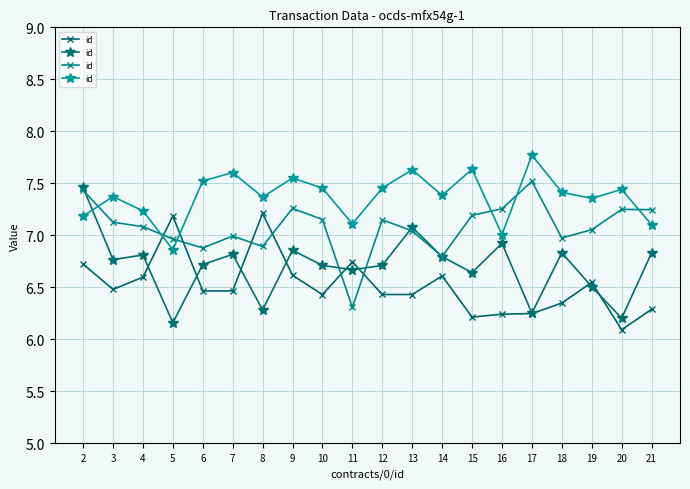

Which label corresponds to the largest value in the chart?

17